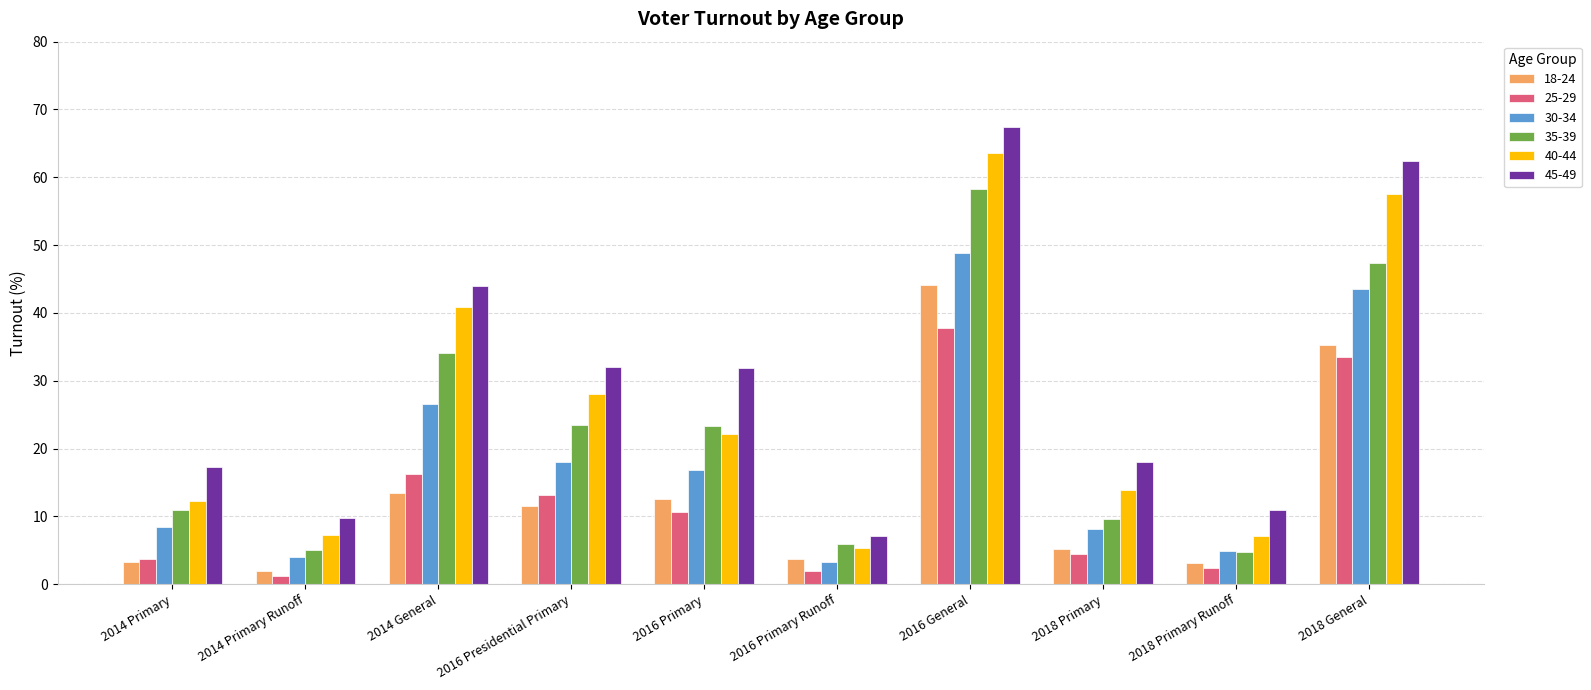

Count the number of categories in the chart.

10